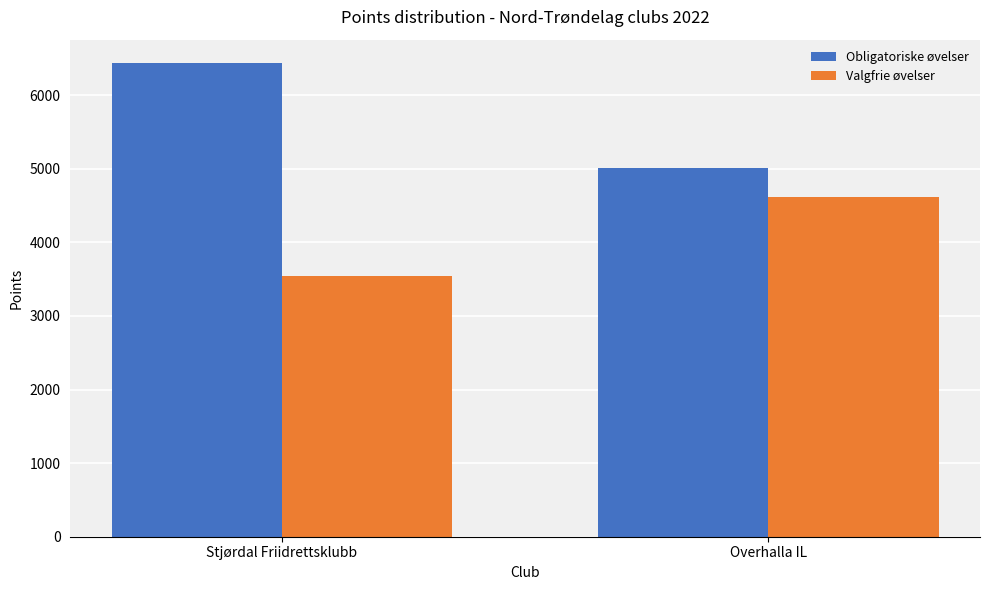

How many bars are there in each group?

2